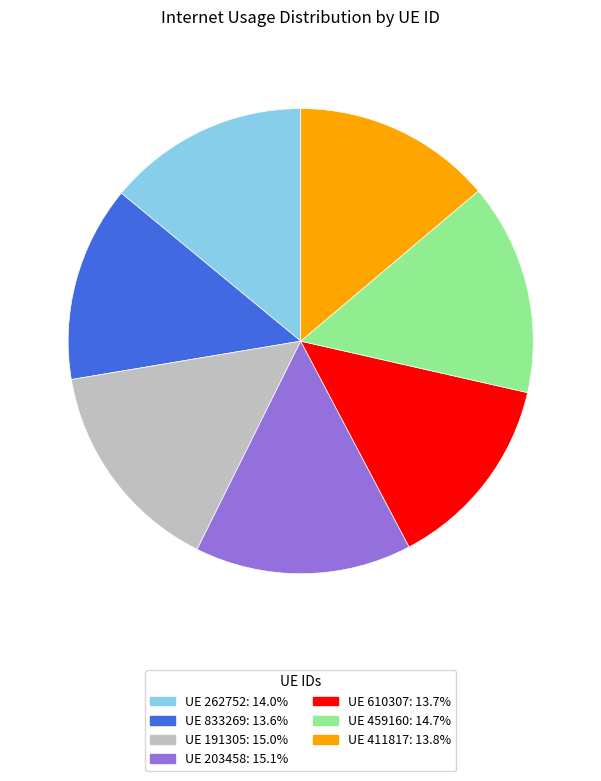

Is there a majority slice in this chart?

No